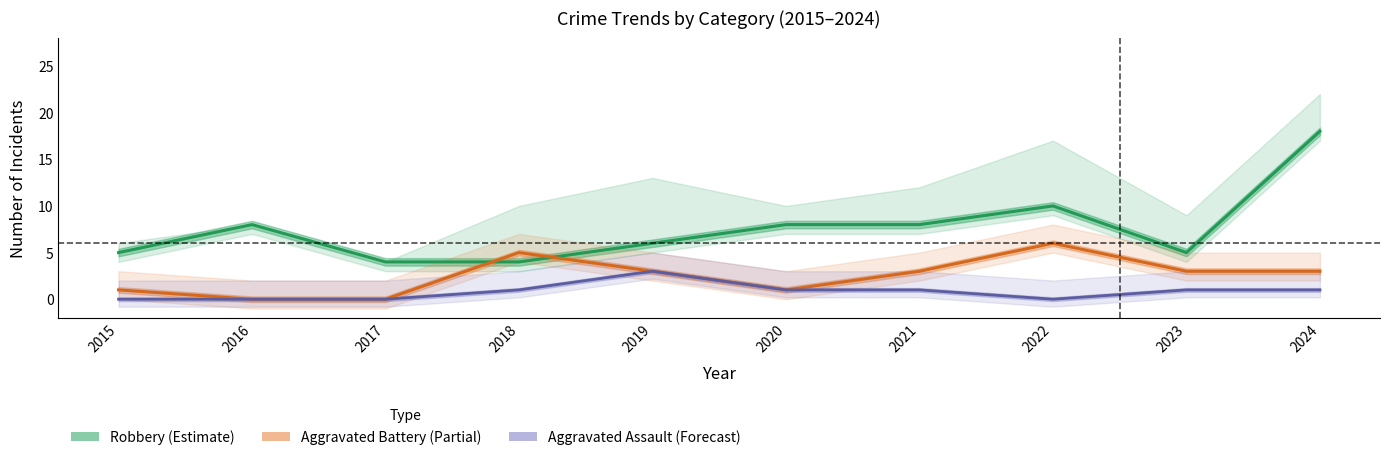

What is the average value of the Robbery (Estimate) series?

8